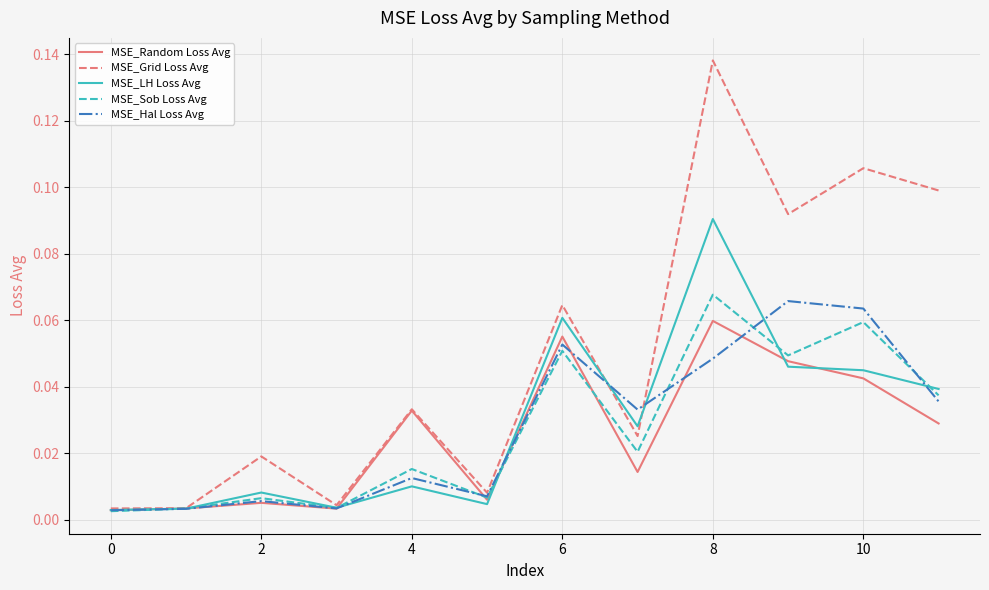

Which series has the widest spread of values?

MSE_Grid Loss Avg